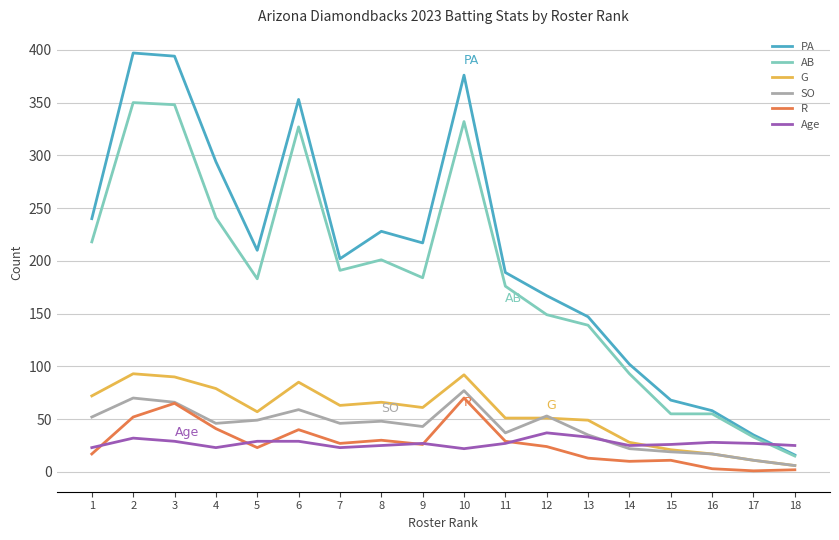

Where does the Age series first go above 27?

2